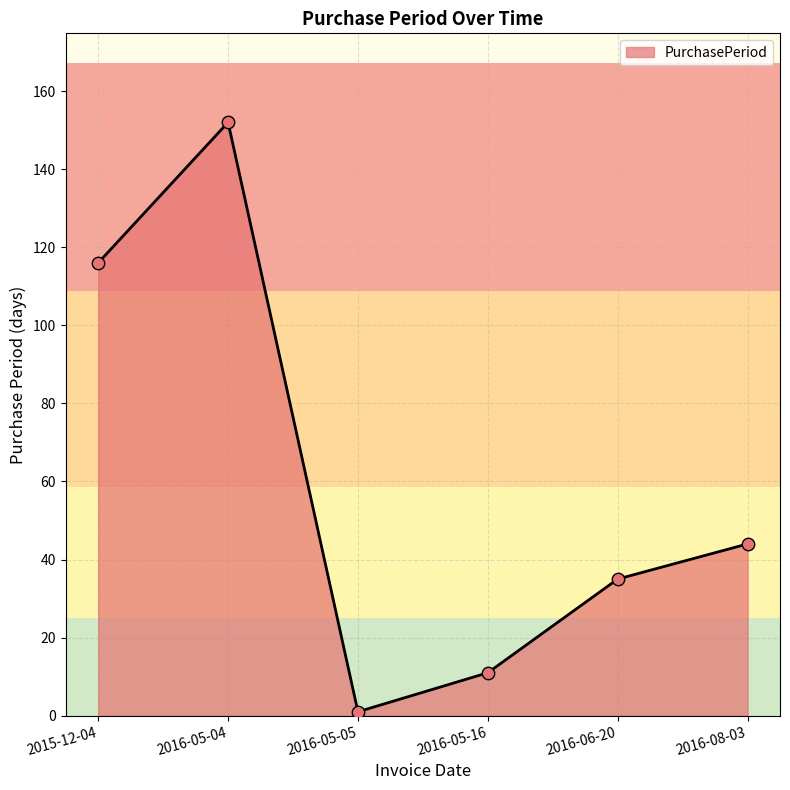

Between 2016-05-05 and 2016-06-20, which is larger?

2016-06-20